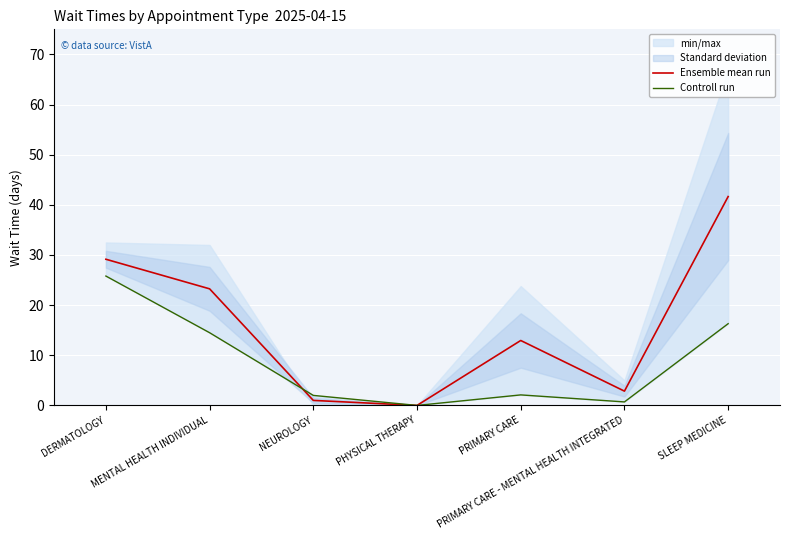

Where is Ensemble mean run nearest to the value 20?

MENTAL HEALTH INDIVIDUAL